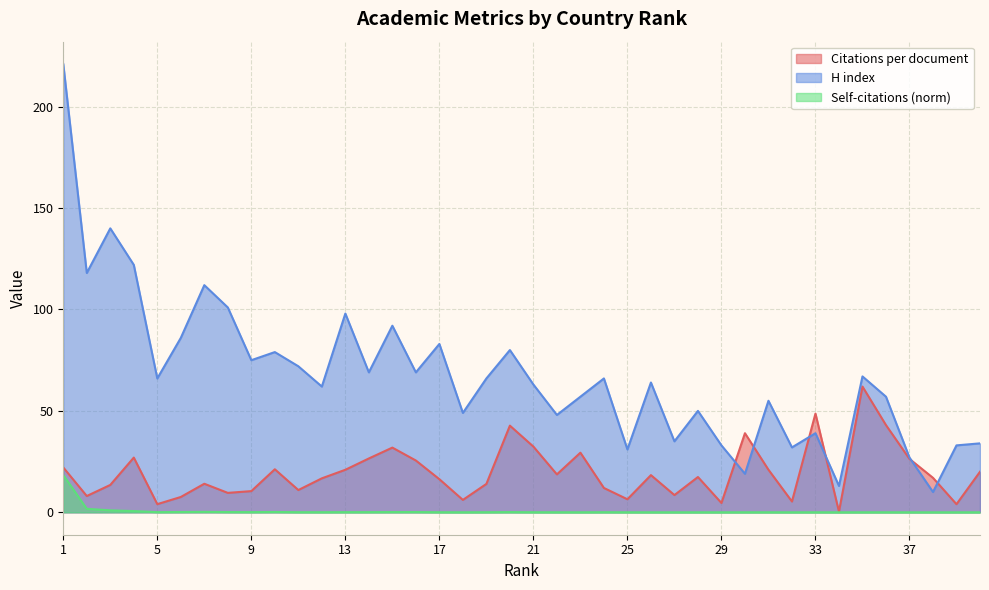

True or false: H index has a value of 39.0 at 33.

True